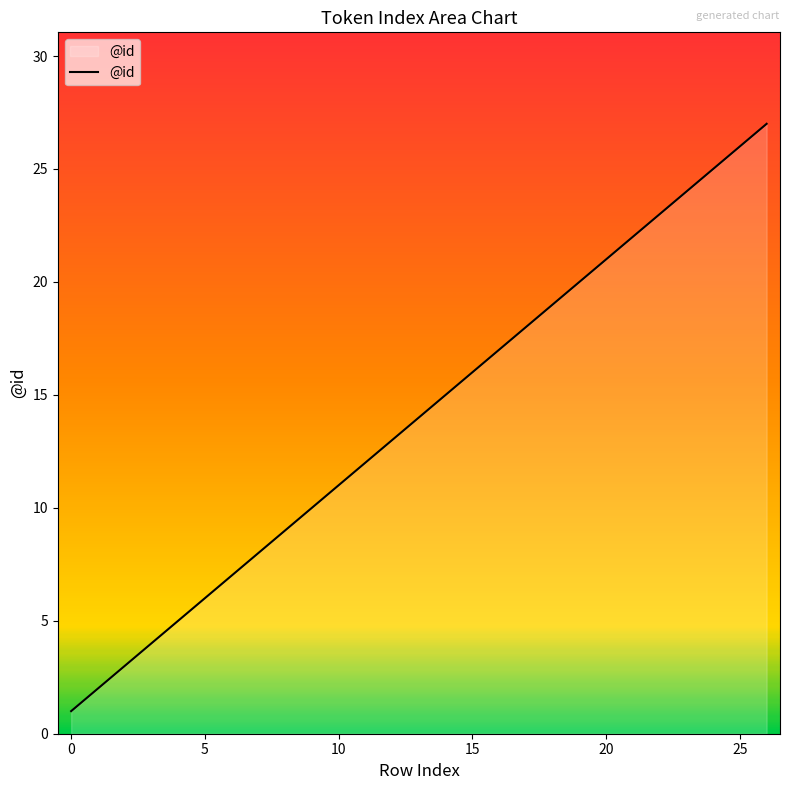

What is the difference between the maximum and minimum values?

26